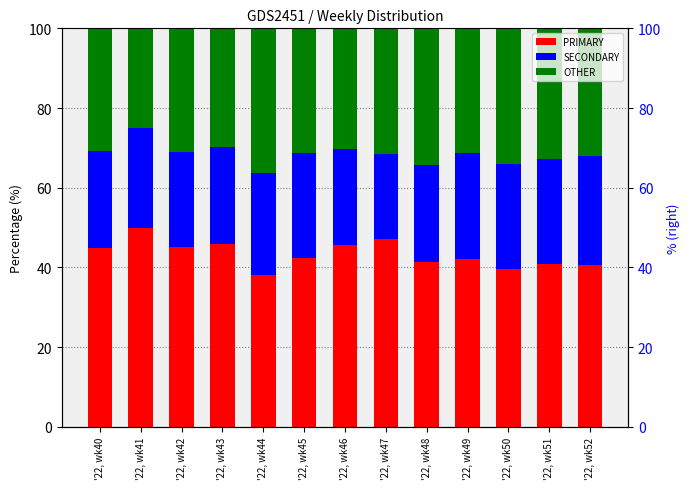

How many distinct data groups are displayed?

3